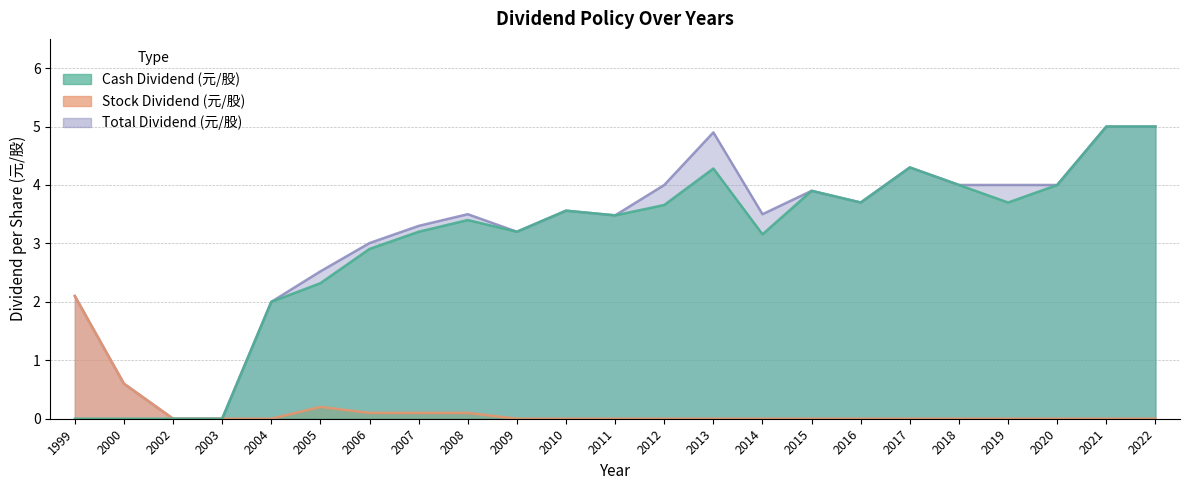

What is the total value across all series at 2022?

10.0